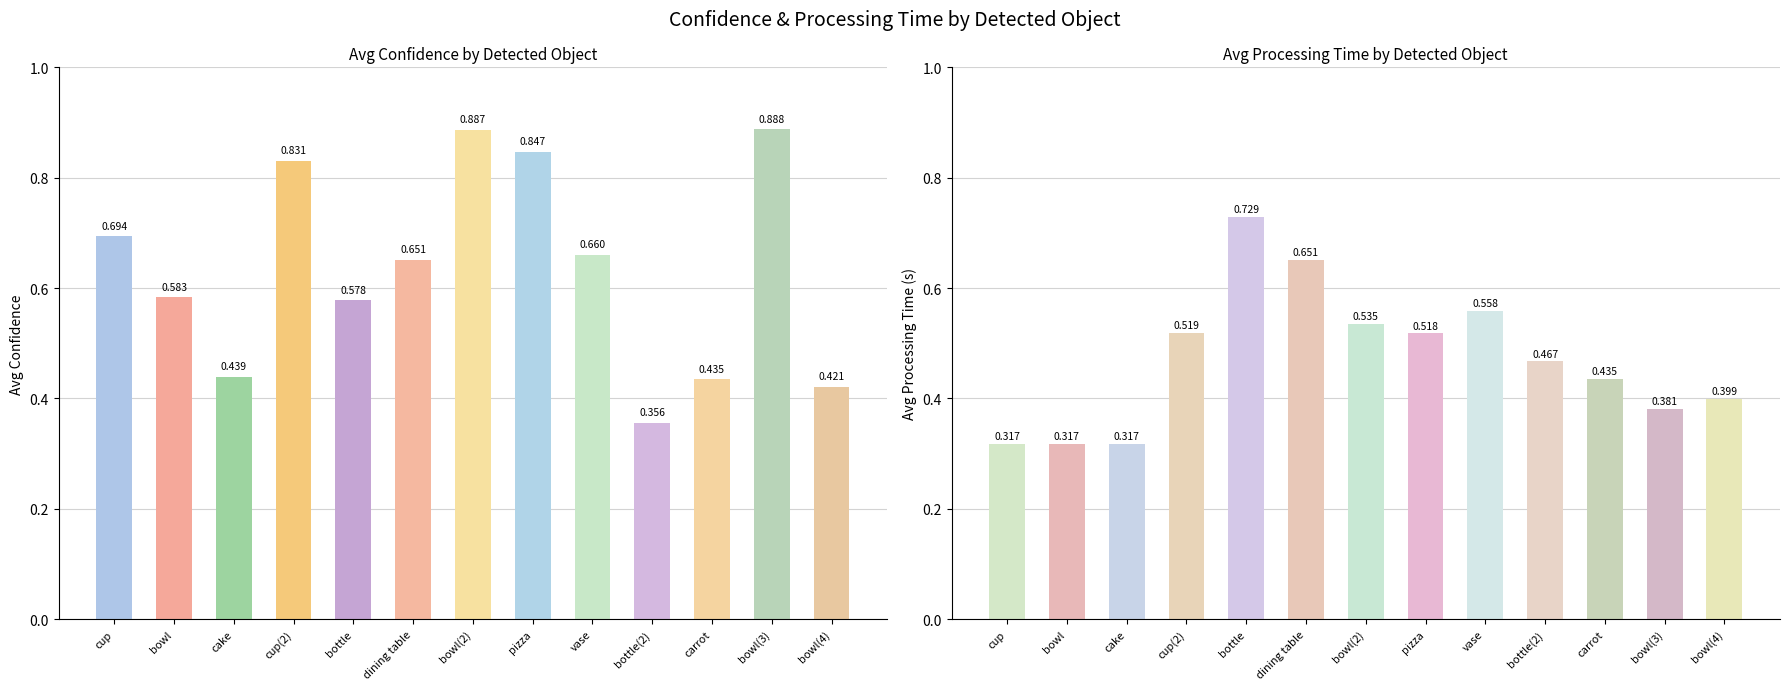

How many bars are there in each group?

2